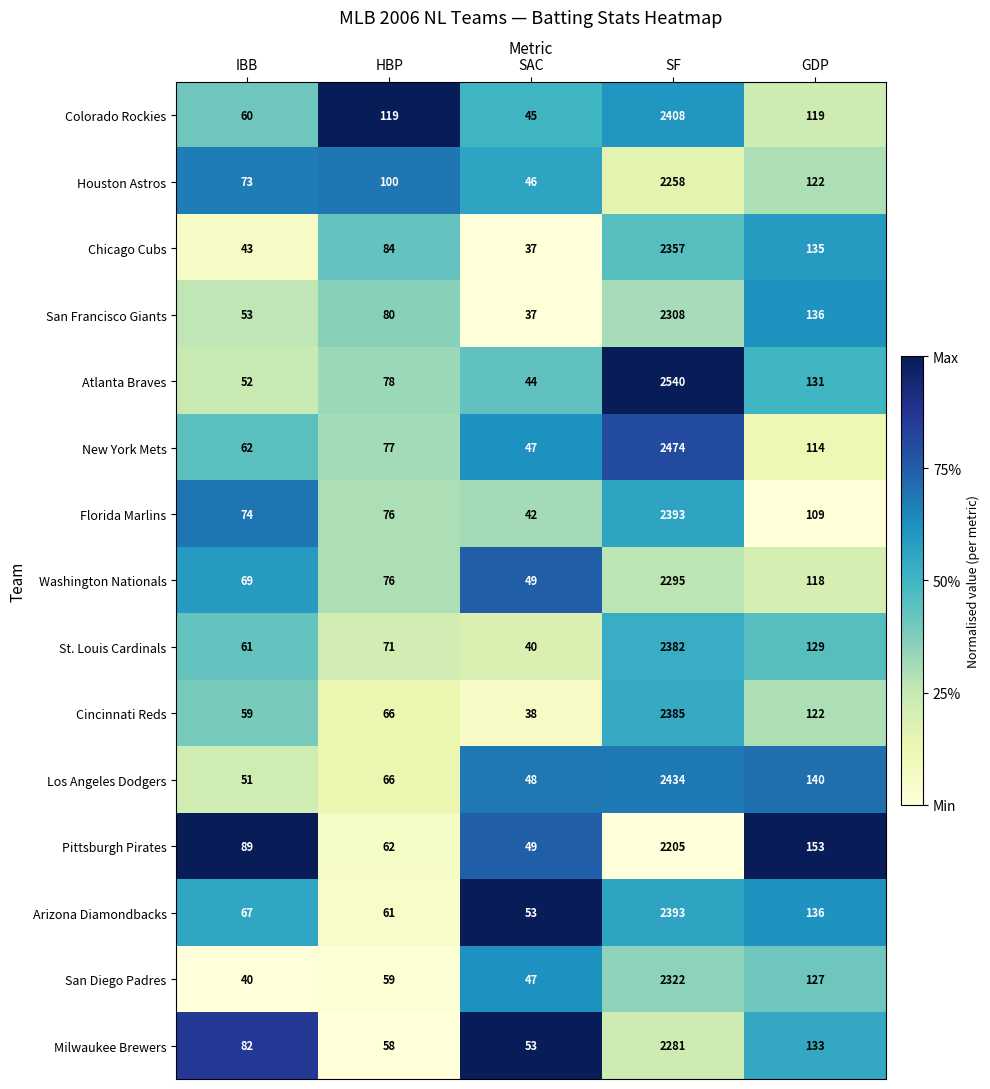

Which series has the largest range (max minus min)?

Atlanta Braves